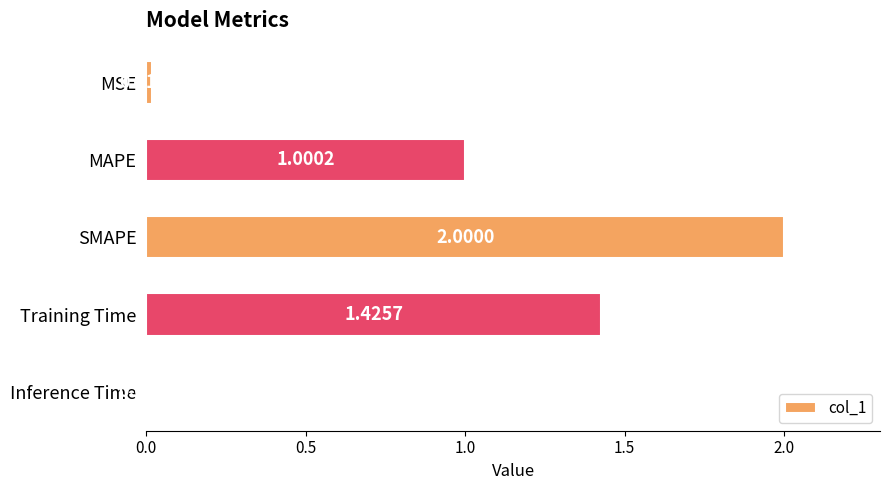

How many bars are there in total?

5